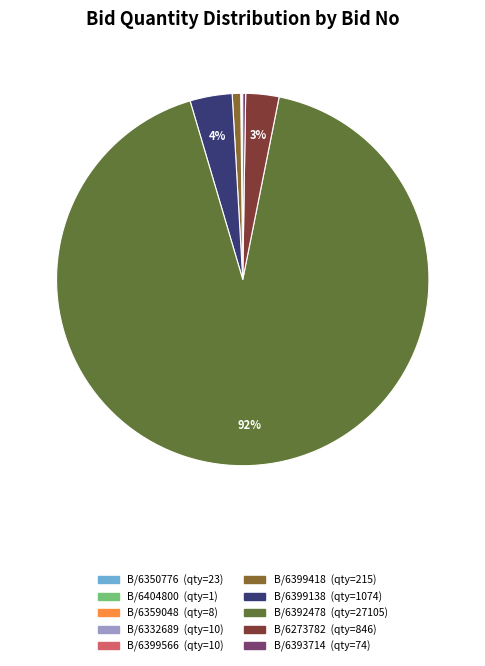

Is there any slice that represents more than half of the pie?

Yes